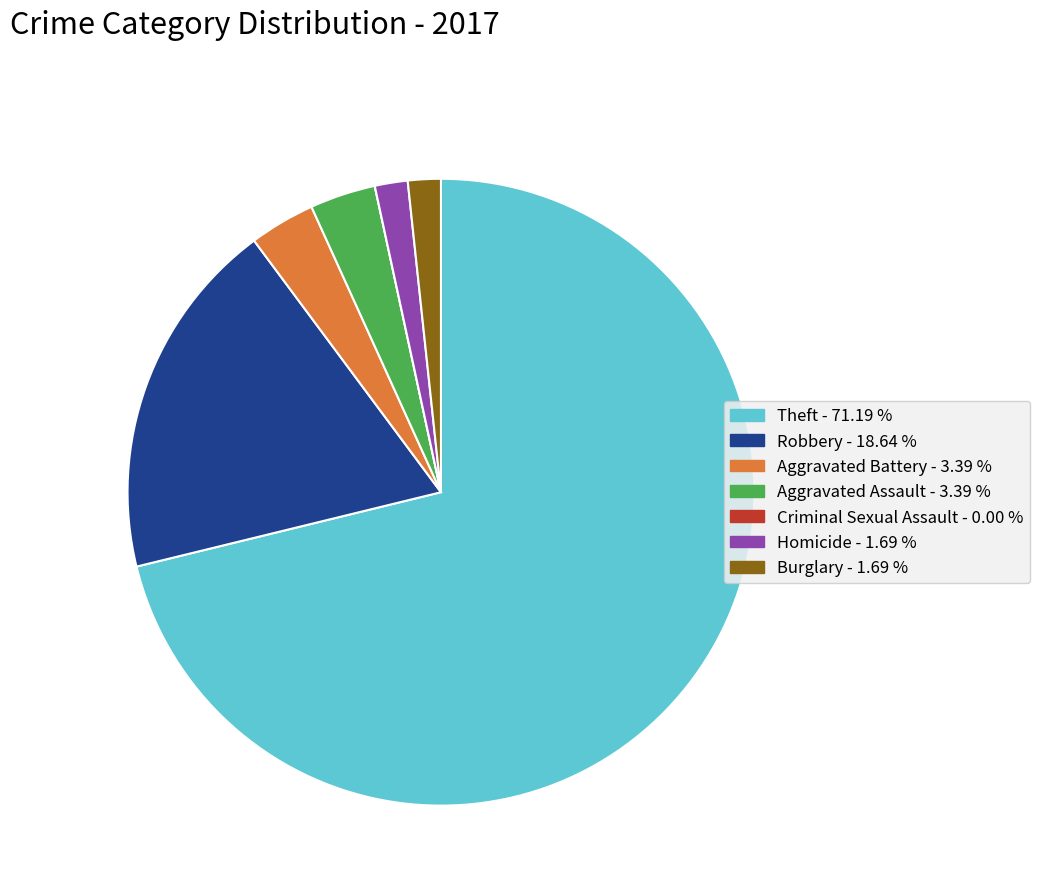

Is Burglary the majority of the pie?

No